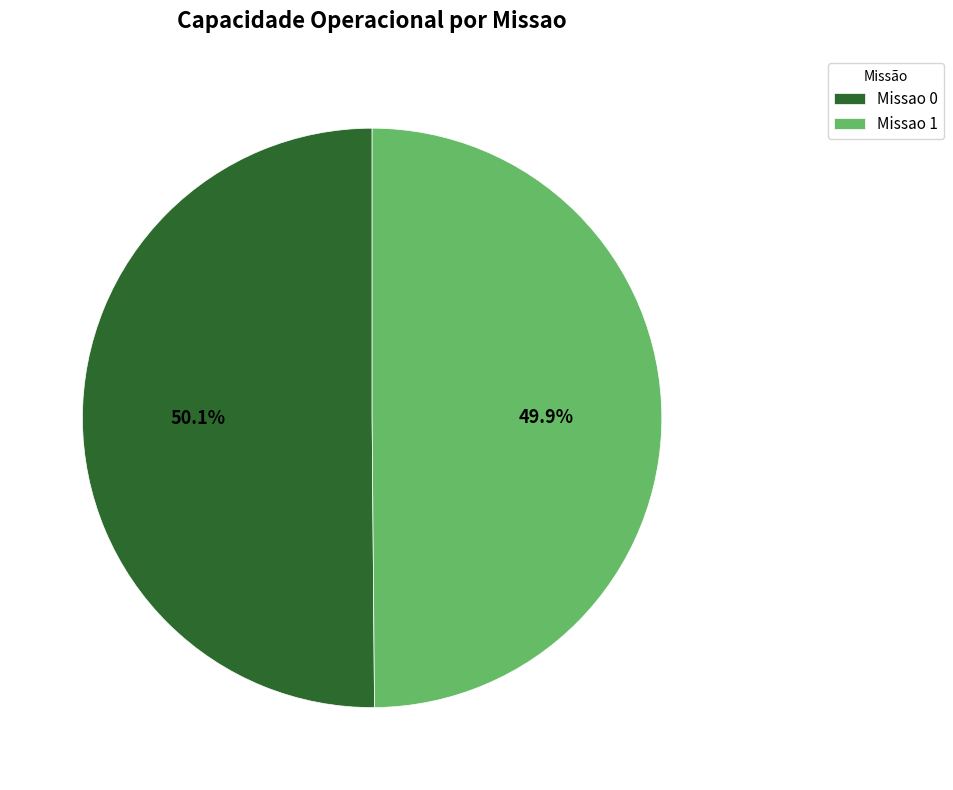

To the nearest percent, what portion does Missao 0 represent?

50%